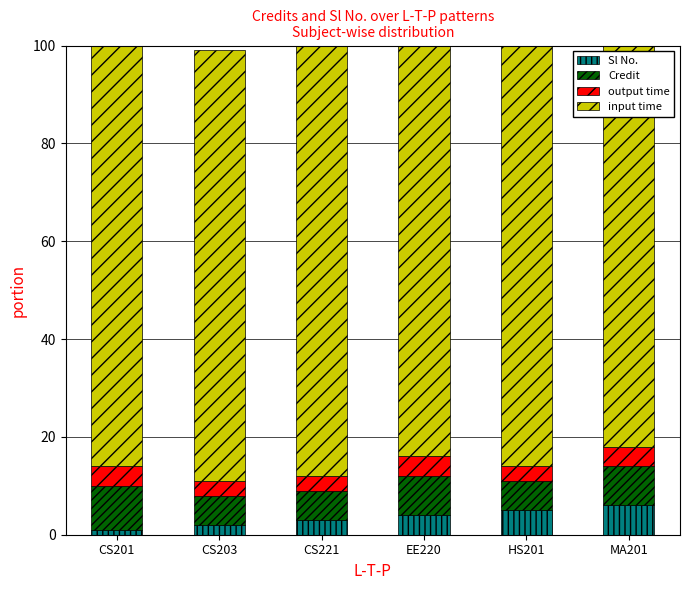

Is the value of output time at MA201 greater than the value of input time at CS221?

No